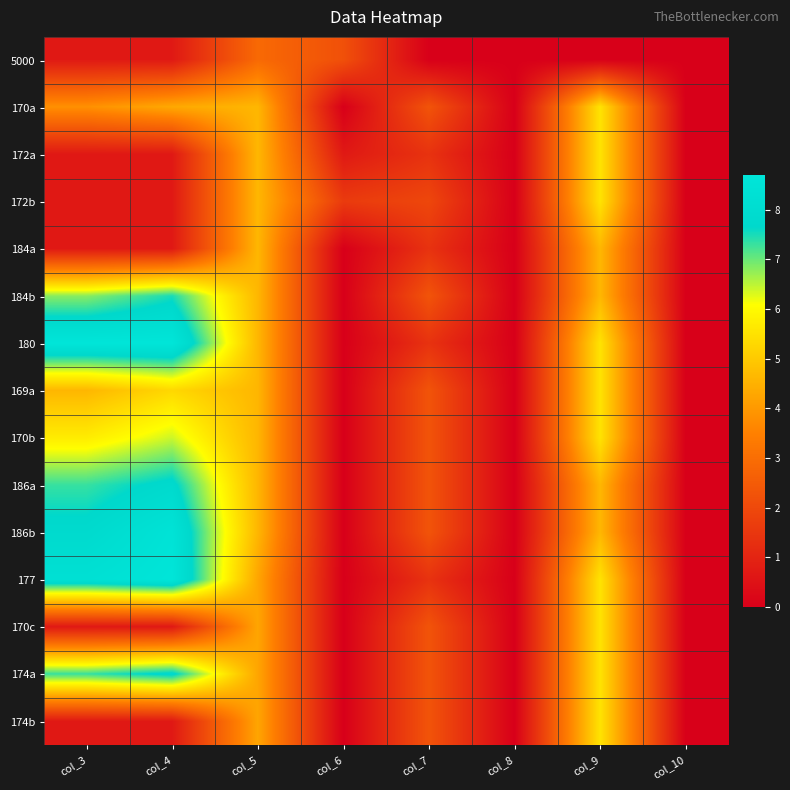

Reading left to right, what are all the values shown in this chart?

5000: col_3=0.7	col_4=0.7	col_5=2.9	col_6=2.2	col_7=0.0	col_8=0.0	col_9=0.0	col_10=0.0
170a: col_3=3.8	col_4=4.3	col_5=4.6	col_6=0.0	col_7=2.3	col_8=0.0	col_9=5.5	col_10=0.0
172a: col_3=0.7	col_4=0.7	col_5=4.6	col_6=0.7	col_7=1.4	col_8=0.0	col_9=5.5	col_10=0.0
172b: col_3=0.7	col_4=0.7	col_5=4.6	col_6=1.6	col_7=1.9	col_8=0.0	col_9=5.5	col_10=0.0
184a: col_3=0.7	col_4=0.7	col_5=4.6	col_6=0.0	col_7=1.4	col_8=0.0	col_9=4.6	col_10=0.0
184b: col_3=6.8	col_4=7.5	col_5=4.6	col_6=0.0	col_7=2.3	col_8=0.0	col_9=4.6	col_10=0.0
180: col_3=8.7	col_4=8.7	col_5=4.6	col_6=0.0	col_7=1.4	col_8=0.0	col_9=5.5	col_10=0.0
169a: col_3=4.6	col_4=5.3	col_5=4.6	col_6=0.0	col_7=2.3	col_8=0.0	col_9=5.5	col_10=0.0
170b: col_3=5.7	col_4=6.4	col_5=4.6	col_6=0.0	col_7=2.3	col_8=0.0	col_9=5.5	col_10=0.0
186a: col_3=7.3	col_4=7.8	col_5=4.6	col_6=0.0	col_7=2.3	col_8=0.0	col_9=4.6	col_10=0.0
186b: col_3=7.8	col_4=8.5	col_5=4.6	col_6=0.0	col_7=2.3	col_8=0.0	col_9=4.6	col_10=0.0
177: col_3=8.3	col_4=8.7	col_5=4.3	col_6=0.0	col_7=1.4	col_8=0.0	col_9=5.5	col_10=0.0
170c: col_3=0.7	col_4=0.7	col_5=4.3	col_6=0.0	col_7=2.3	col_8=0.0	col_9=5.5	col_10=0.0
174a: col_3=7.3	col_4=7.8	col_5=4.3	col_6=0.0	col_7=2.3	col_8=0.0	col_9=5.5	col_10=0.0
174b: col_3=0.7	col_4=0.7	col_5=4.3	col_6=0.0	col_7=2.3	col_8=0.0	col_9=5.5	col_10=0.0